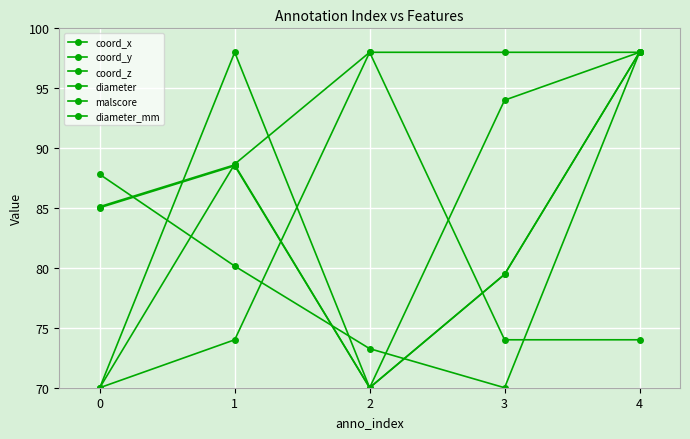

What is the difference between the highest and lowest values at 3?

28.0